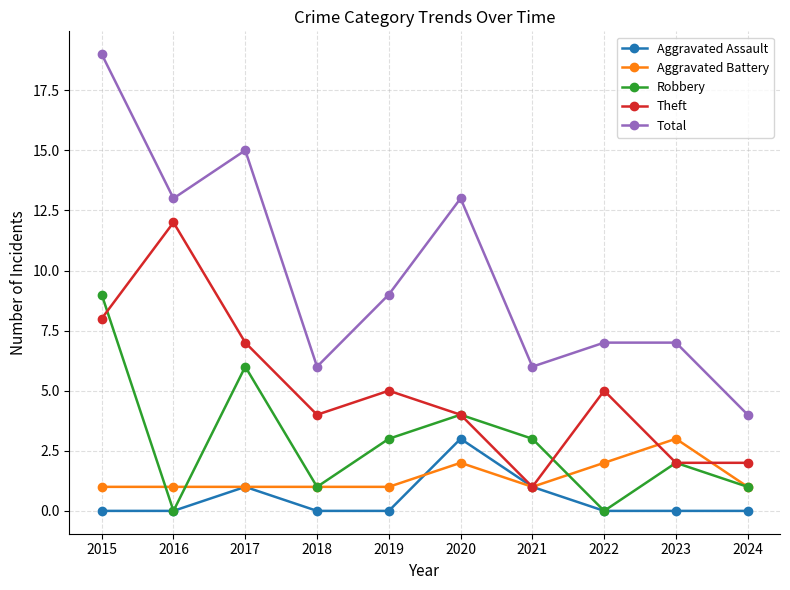

What is the difference between the Theft values at 2015 and 2016?

4